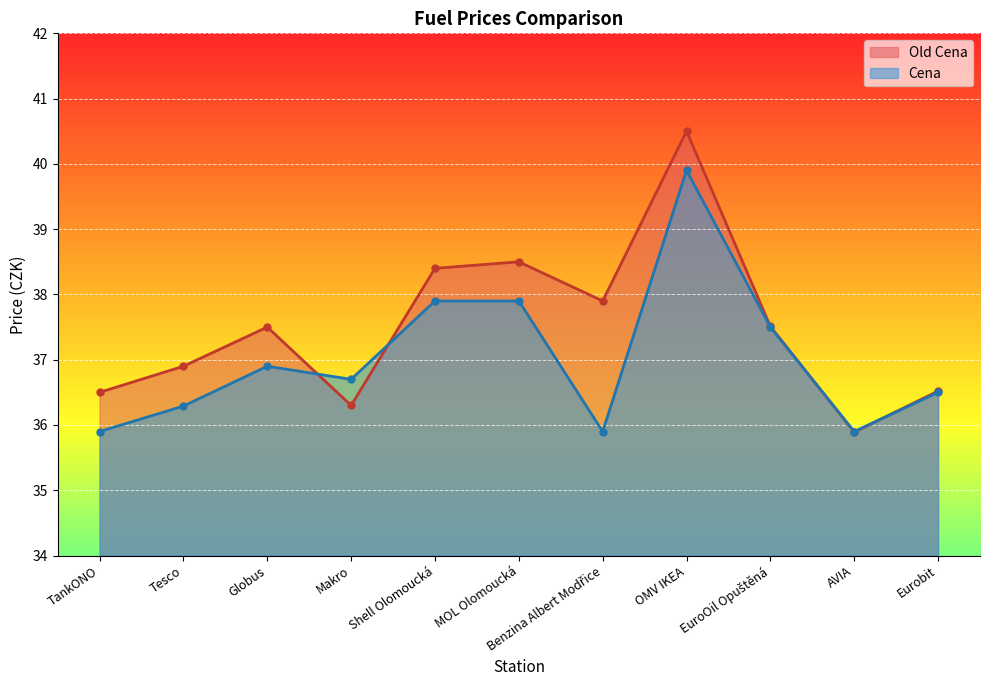

At which label does Cena reach its minimum?

TankONO